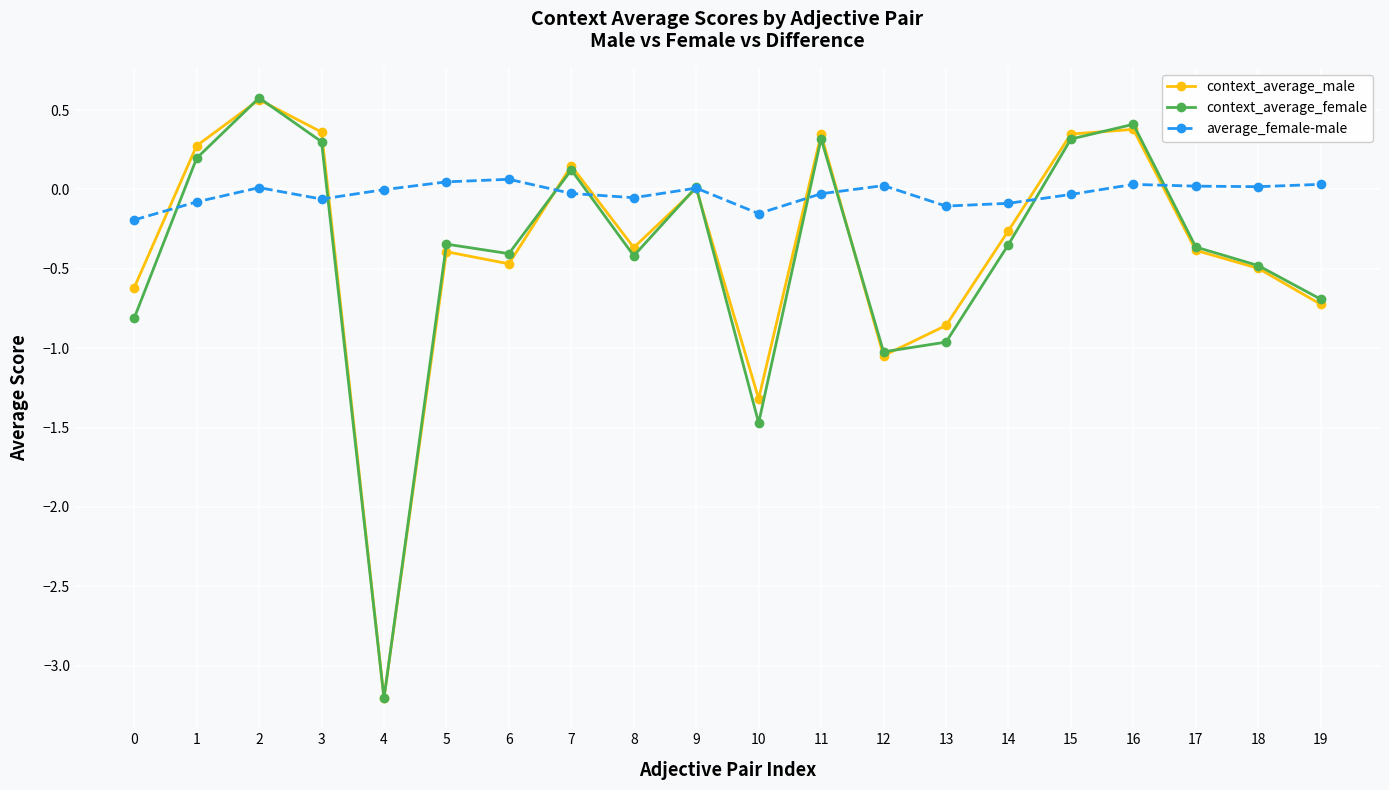

Is the value of context_average_female at 12 greater than the value of context_average_male at 9?

No